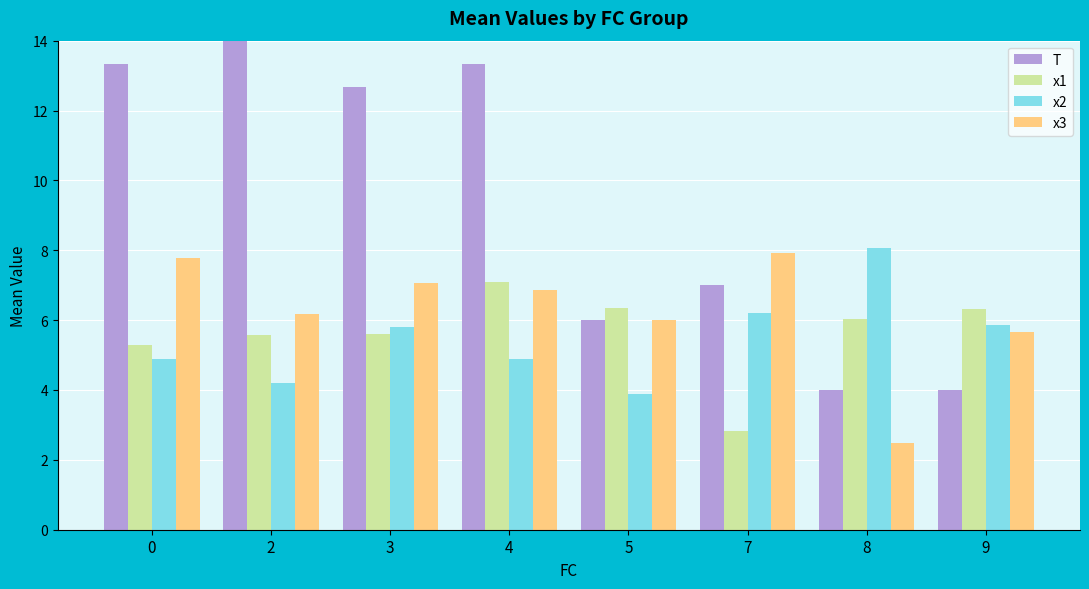

At 4, list the series in order from largest to smallest.

T, x1, x3, x2